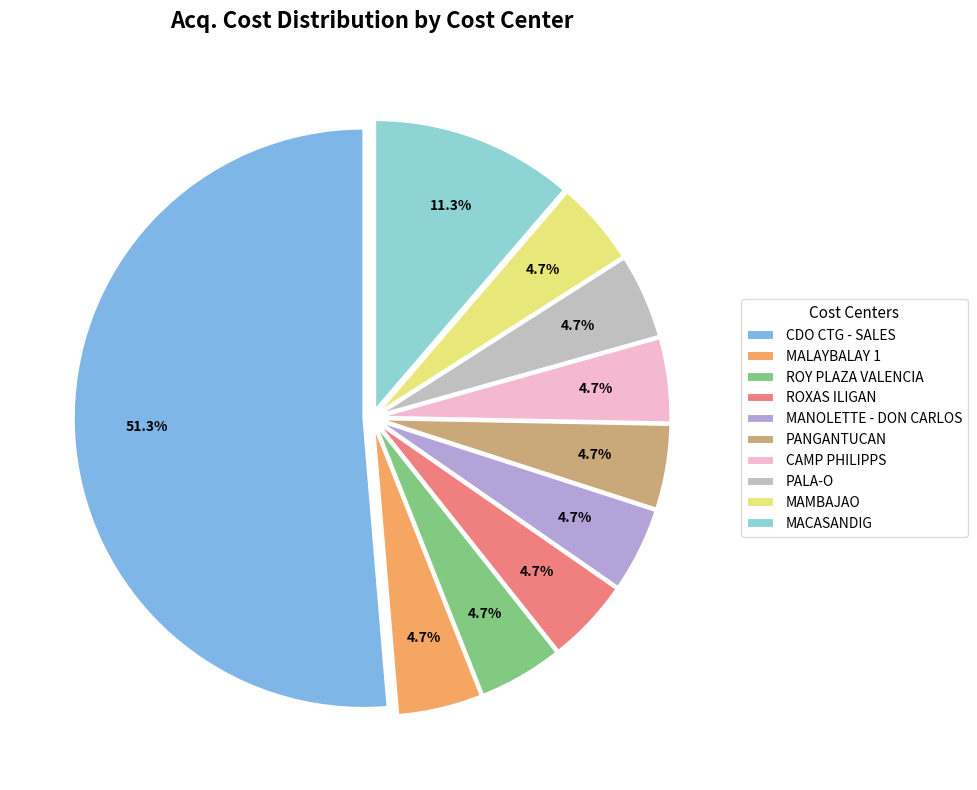

Combined, do MALAYBALAY 1 and PALA-O account for over 50%?

No